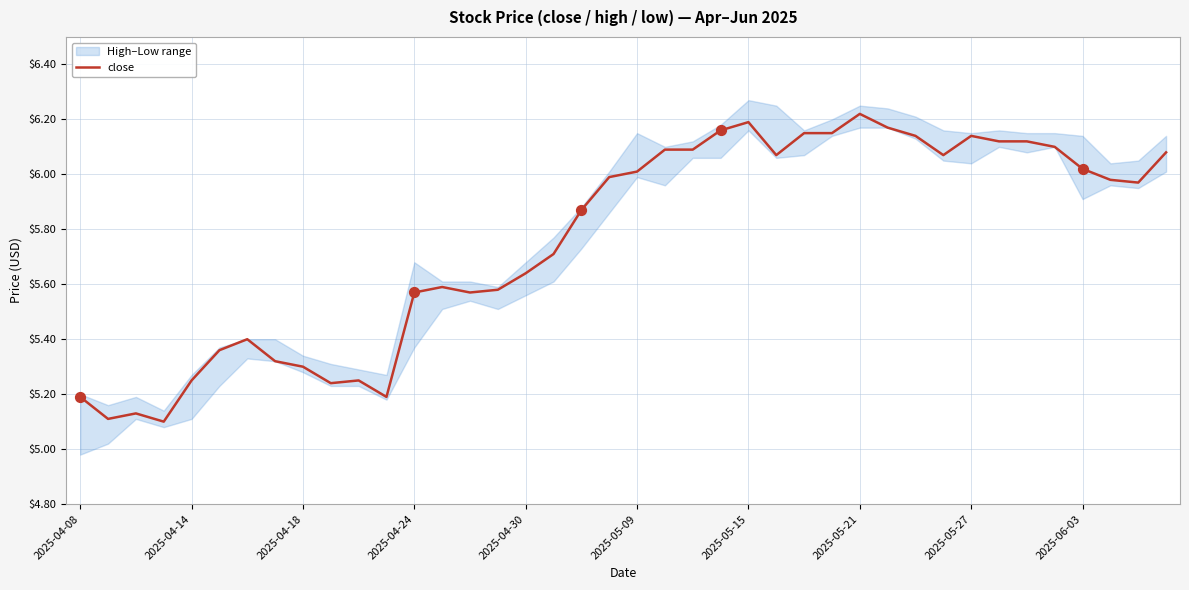

What is the change in value from 2025-04-08 to 34?

+0.9